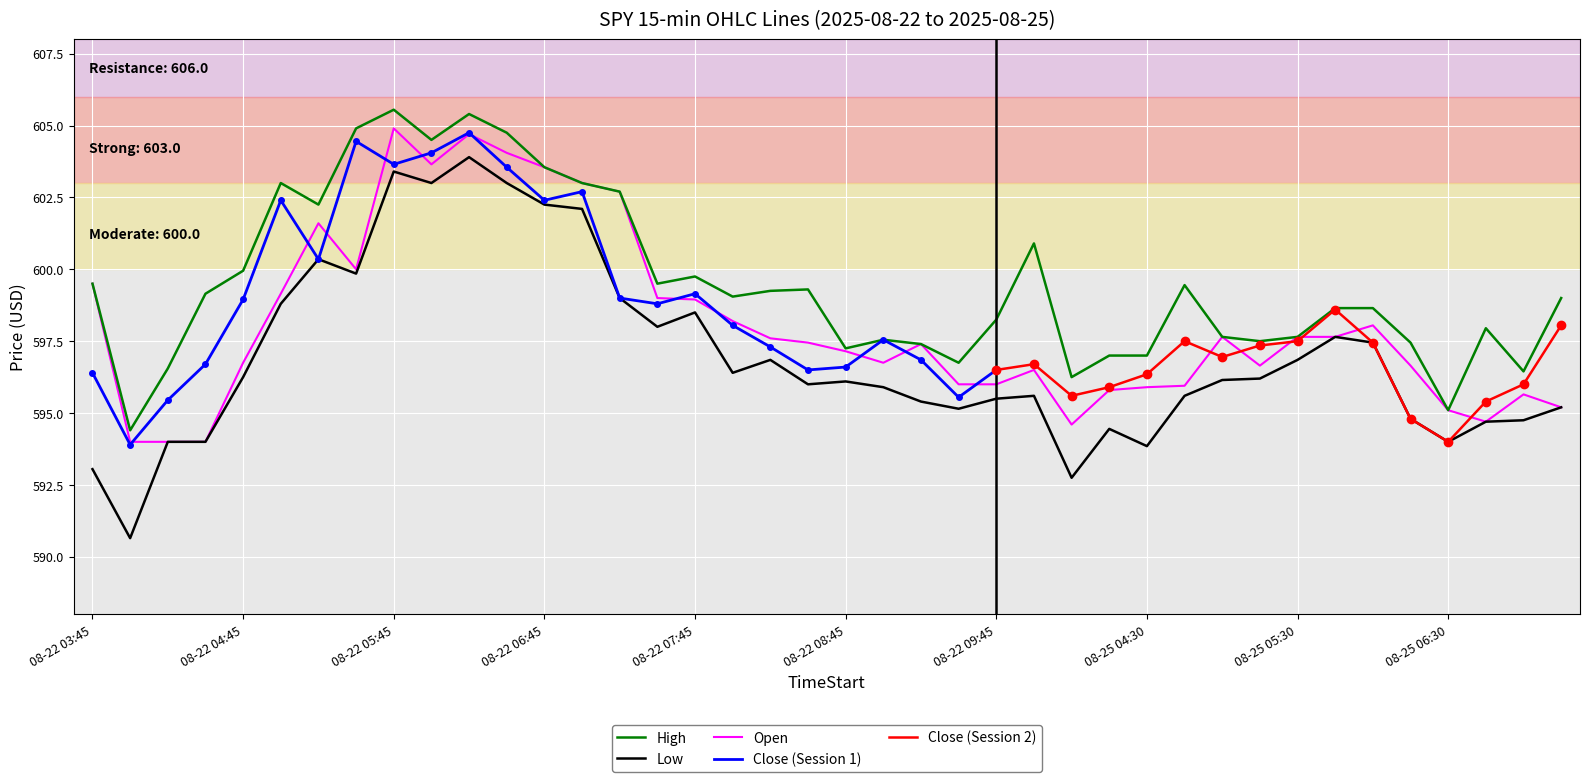

At how many categories does at least one series exceed 596?

38